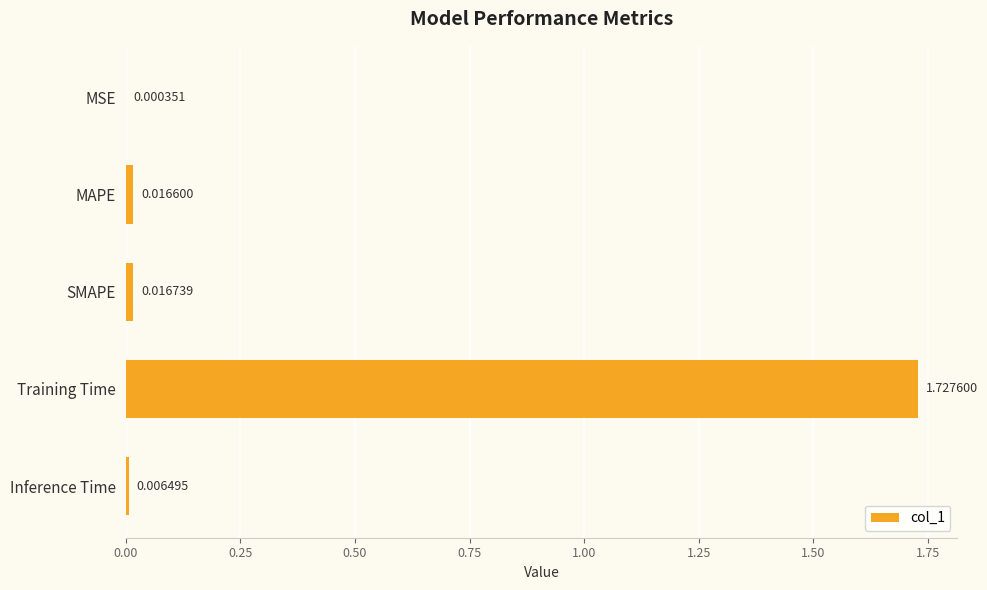

Where is the data nearest to the value 0?

MSE